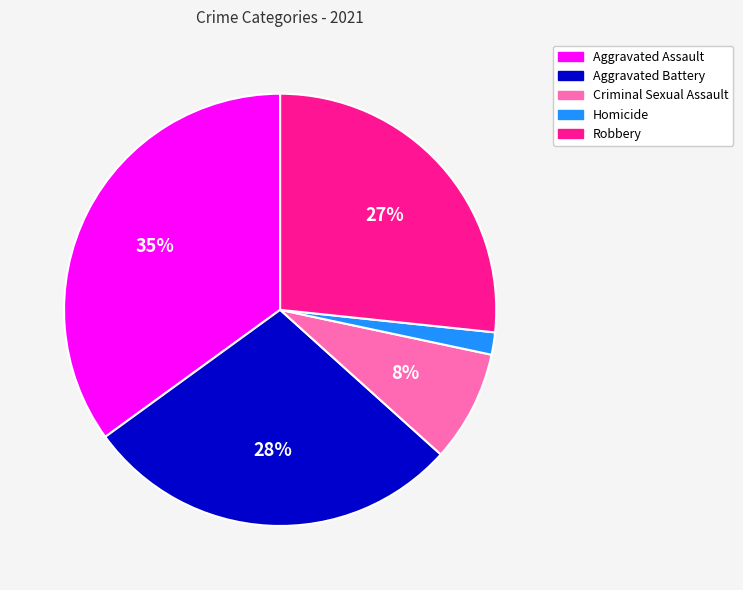

Do Aggravated Battery and Robbery together represent more than half of the pie?

Yes